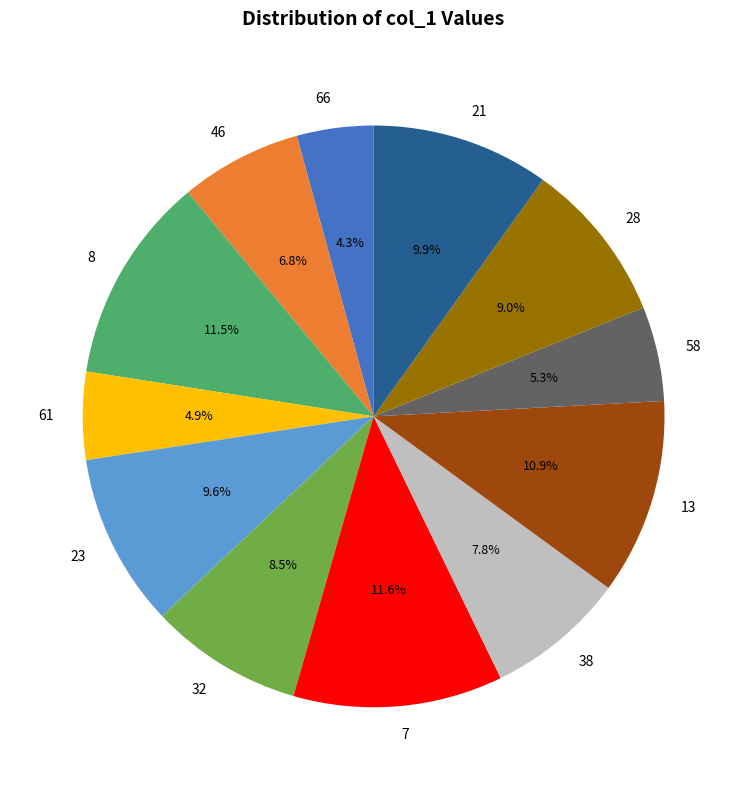

How many slices are in this pie chart?

12